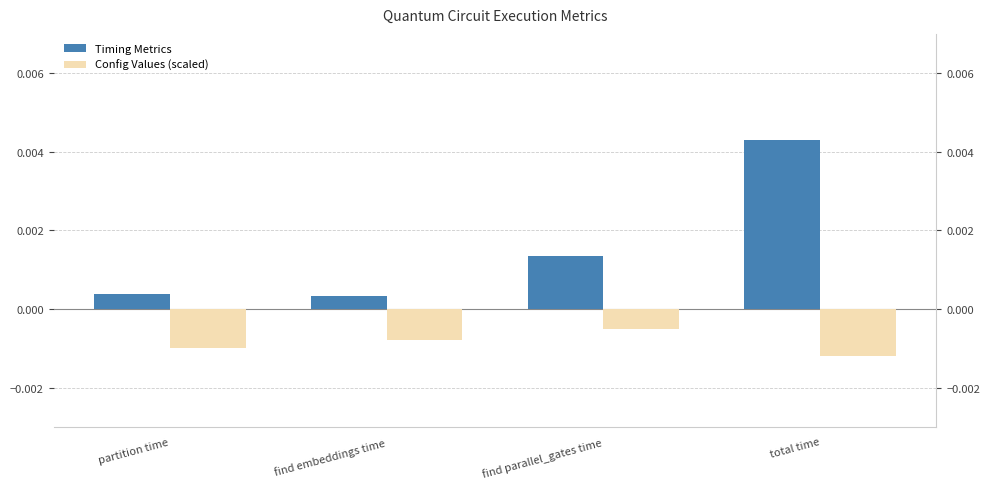

Which category has the highest value across all series?

total time